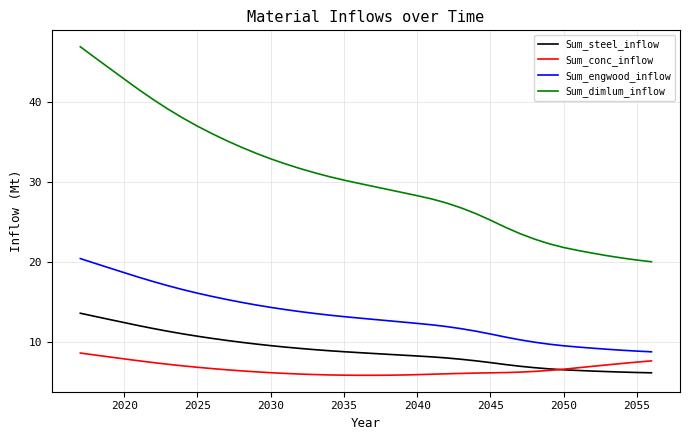

What is the highest value of the Sum_engwood_inflow series?

20.4